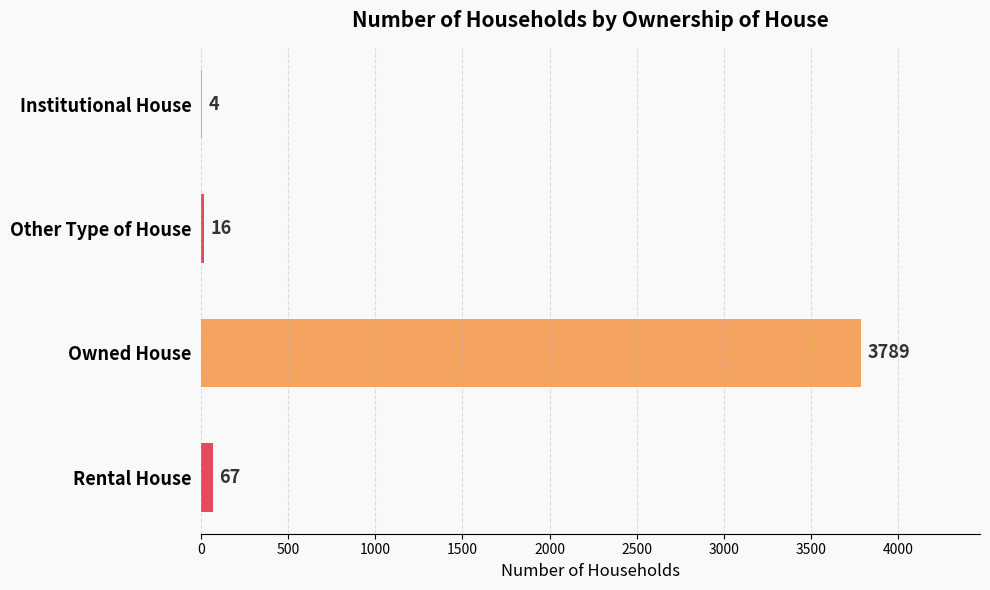

Reading top to bottom, what are all the values shown in this chart?

Institutional House=4	Other Type of House=16	Owned House=3789	Rental House=67